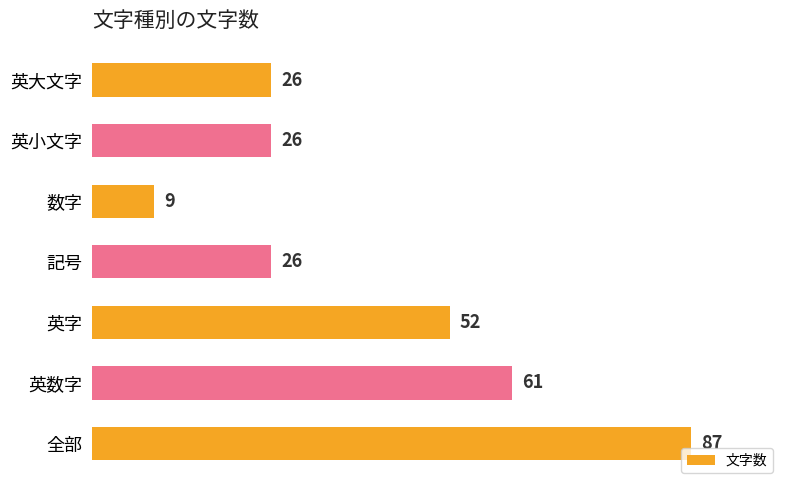

The chart shows a value of 52 at 英字. True or false?

True